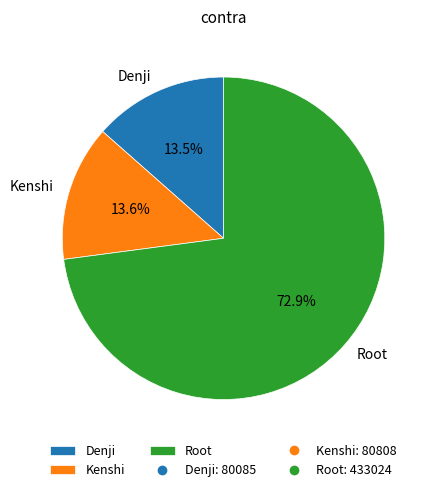

To the nearest percent, what is the difference between the largest and smallest slice percentages?

59%